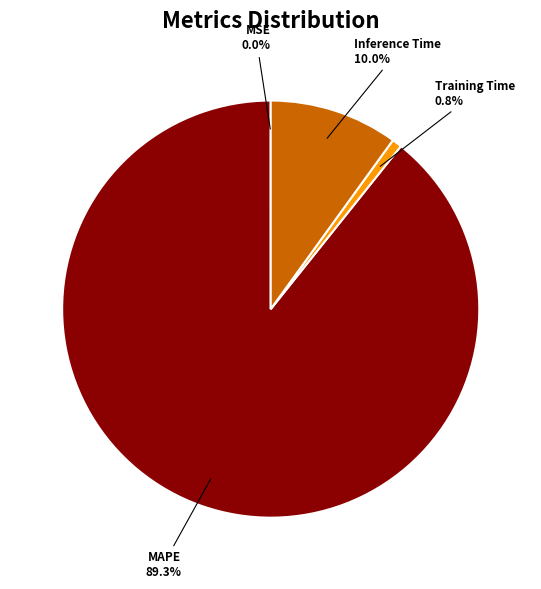

Is there any slice that represents more than half of the pie?

Yes